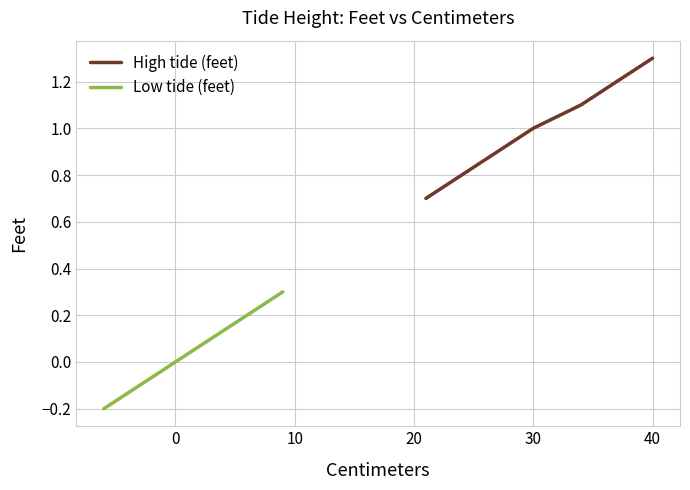

How many lines are shown in the chart?

2